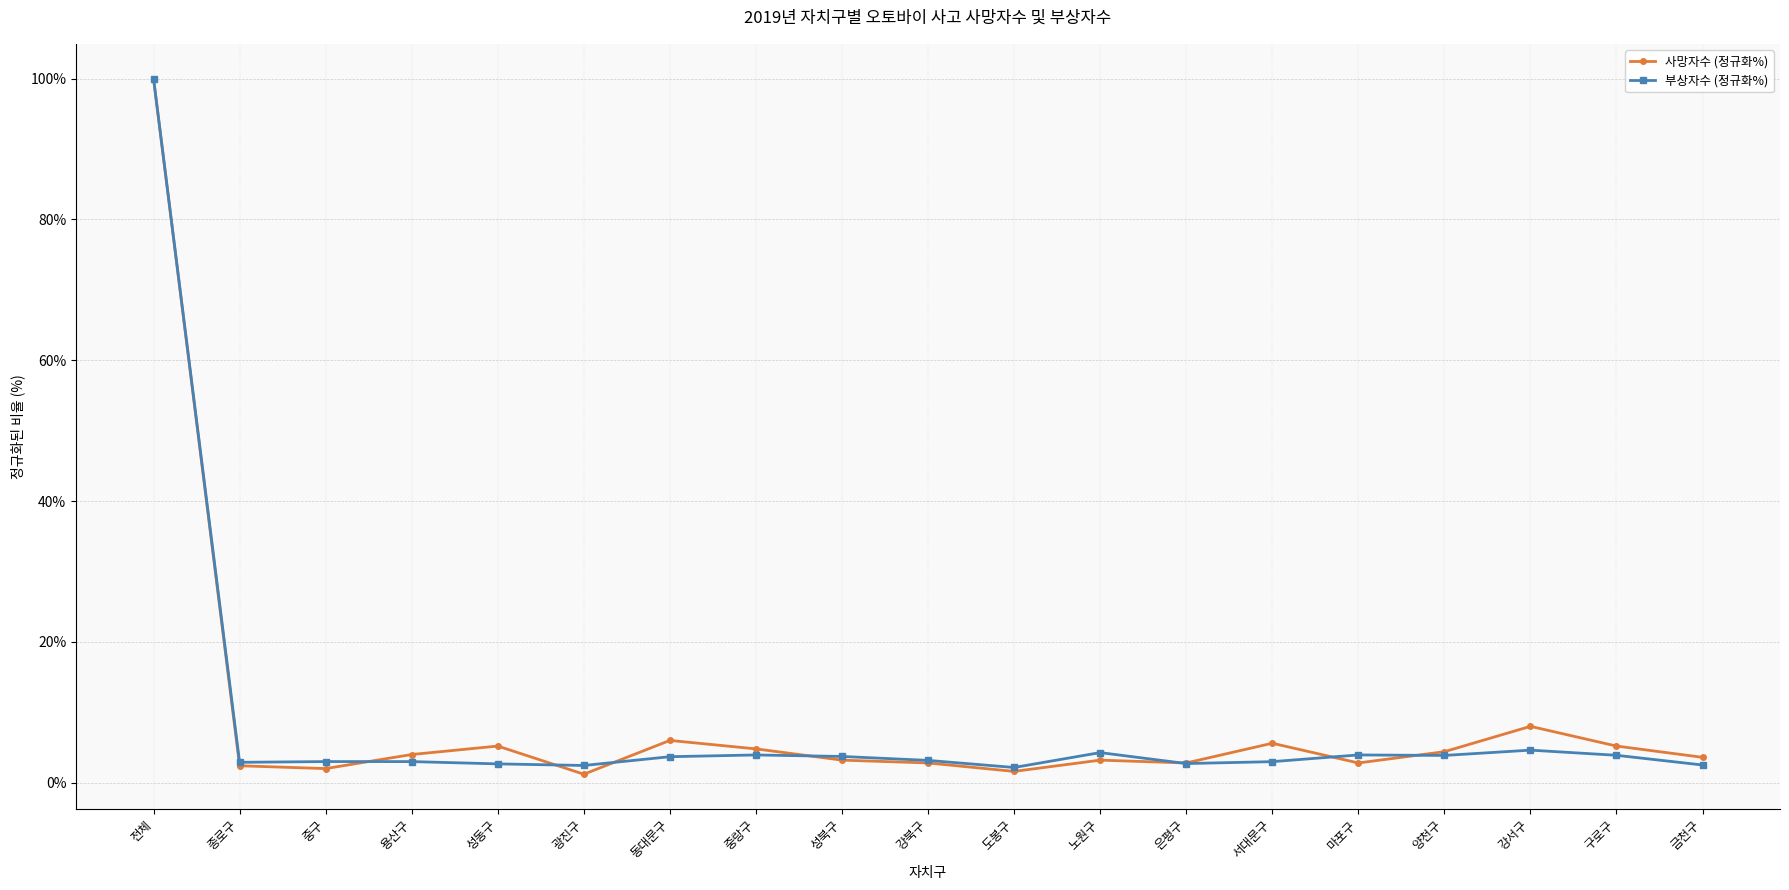

After their last crossing, which series has the higher values: 부상자수 (정규화%) or 사망자수 (정규화%)?

사망자수 (정규화%)